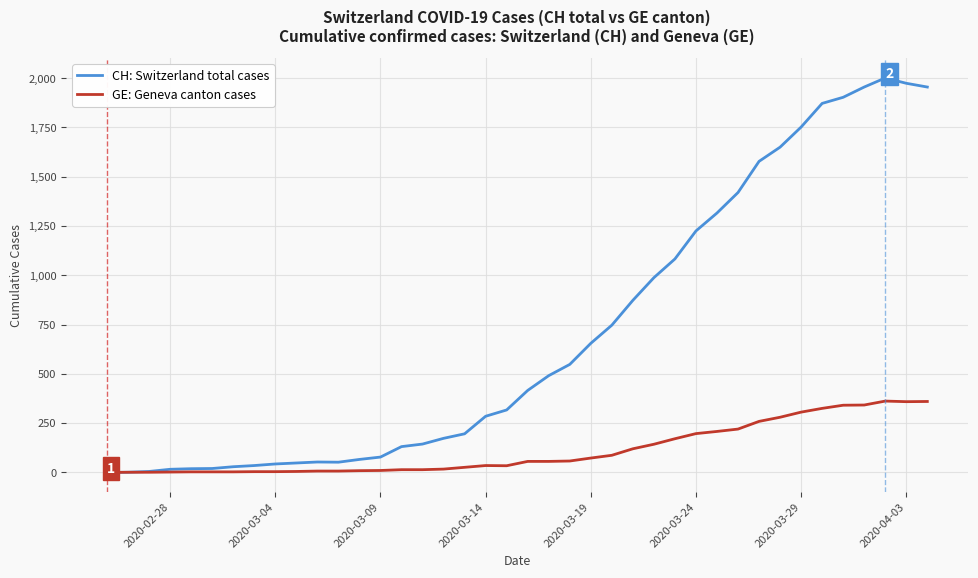

List the series in order of their peak value, highest first.

CH: Switzerland total cases, GE: Geneva canton cases